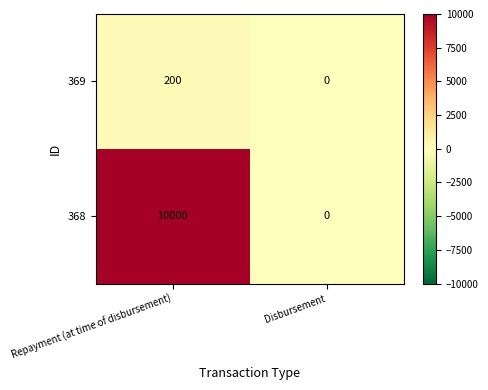

The 369 series shows 0 at Disbursement. True or false?

True